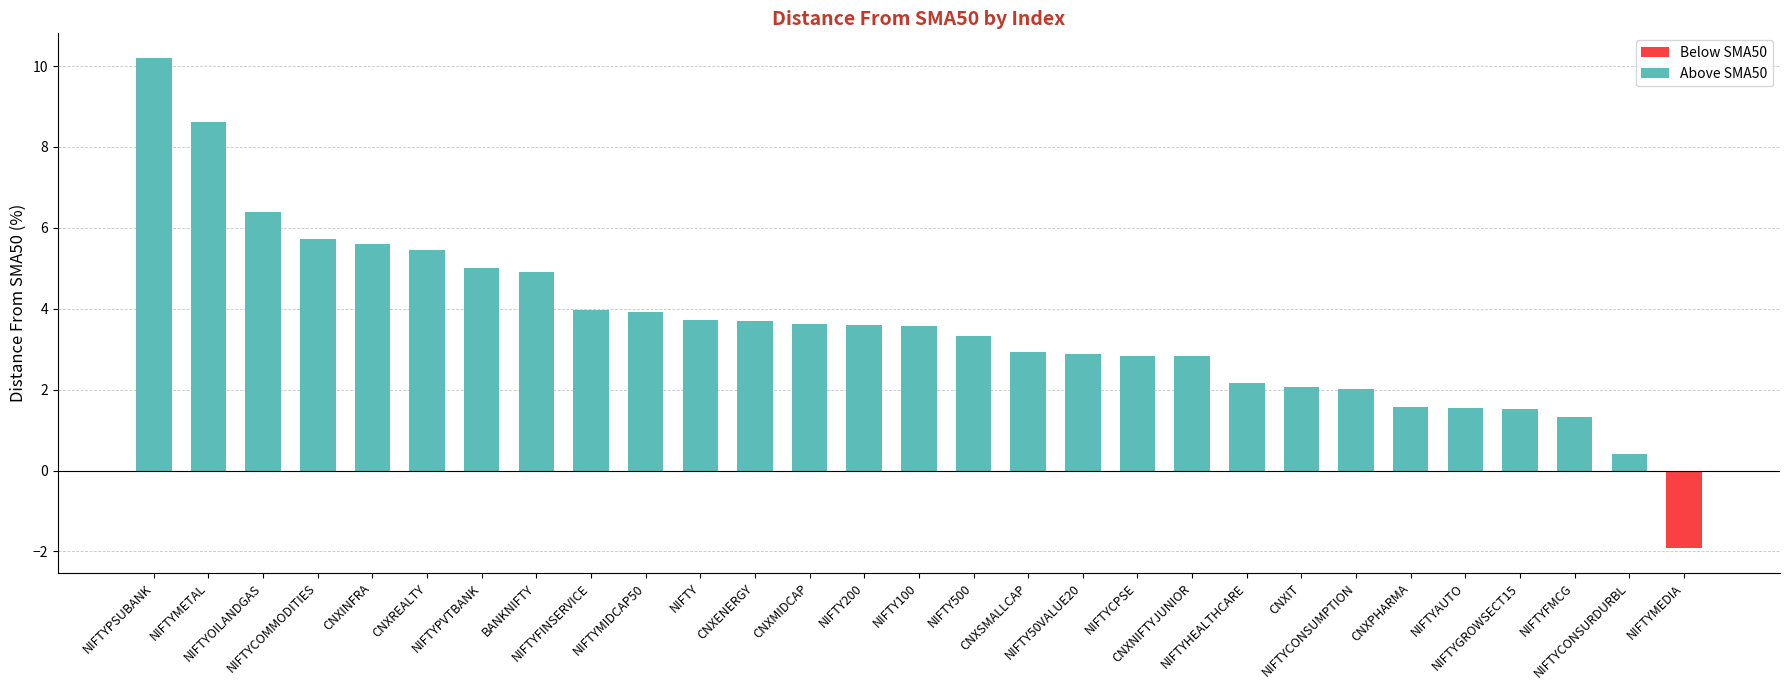

Approximately how many times larger is the value at BANKNIFTY compared to NIFTYPVTBANK?

1.0